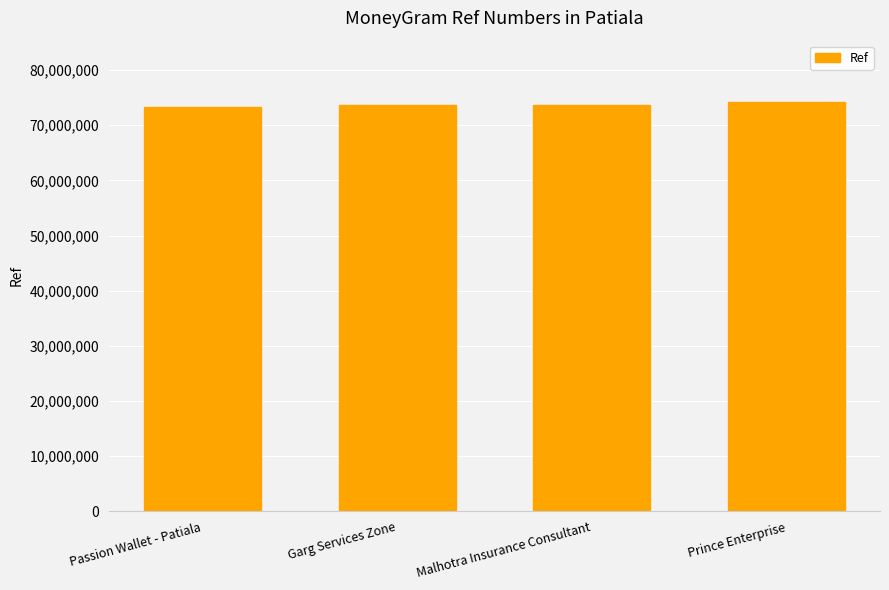

The value at Passion Wallet - Patiala is 73355737. True or false?

True